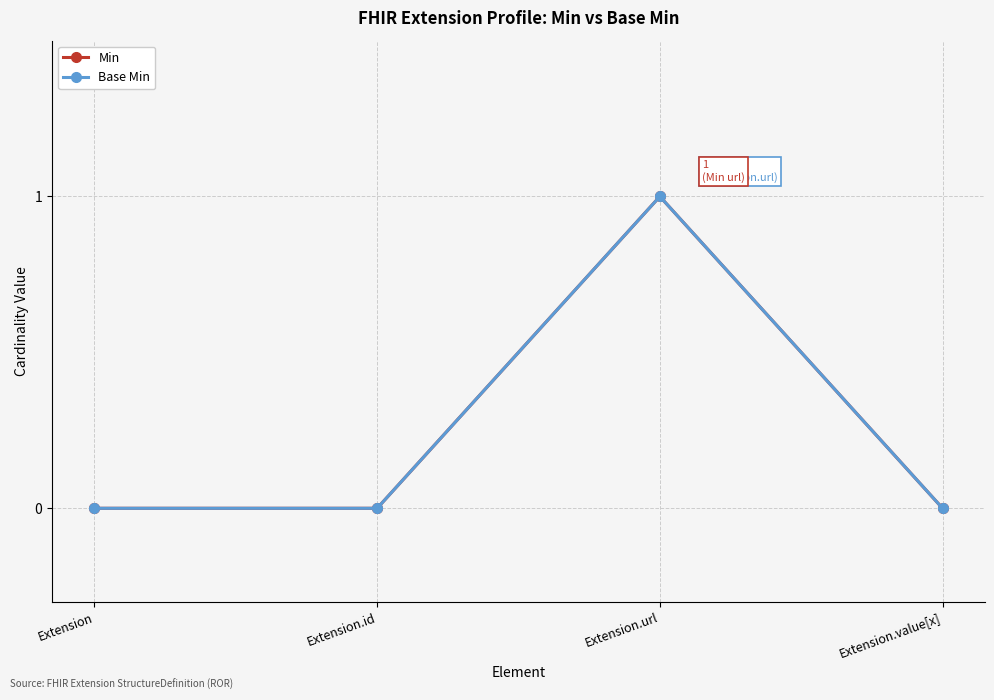

List the series in order of their peak value, highest first.

Min, Base Min